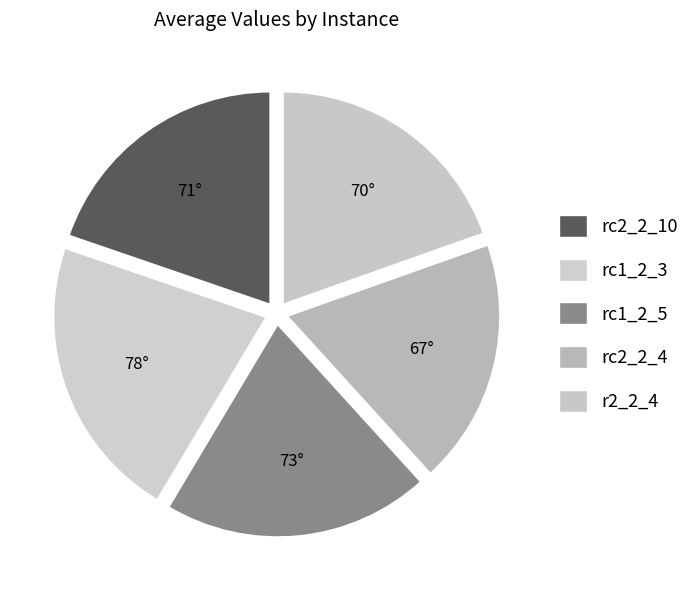

Does any single category account for the majority?

No